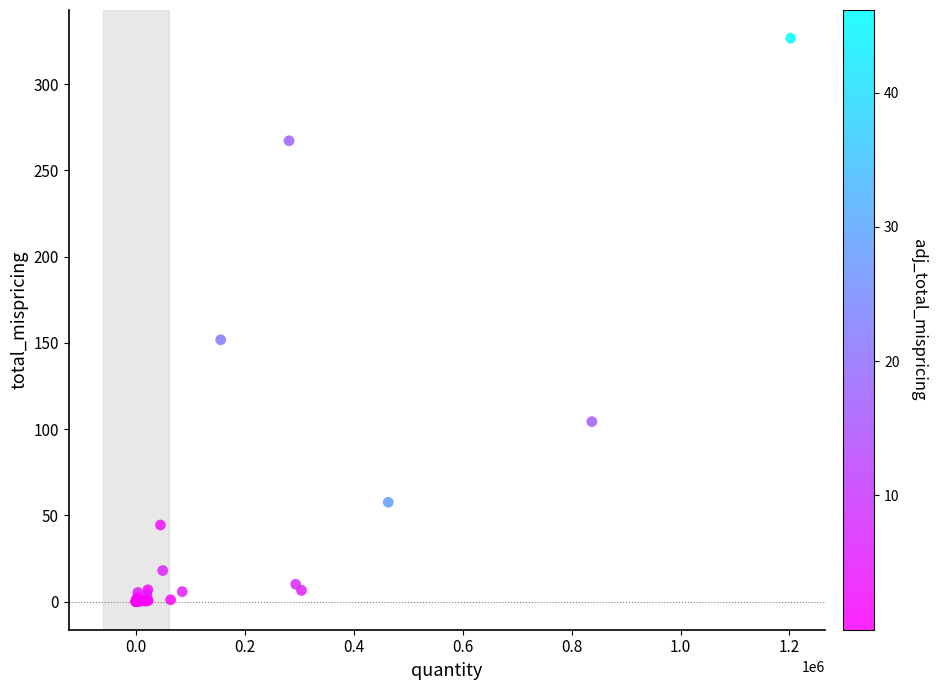

What Y value in the scatter plot is closest to 163?

151.8